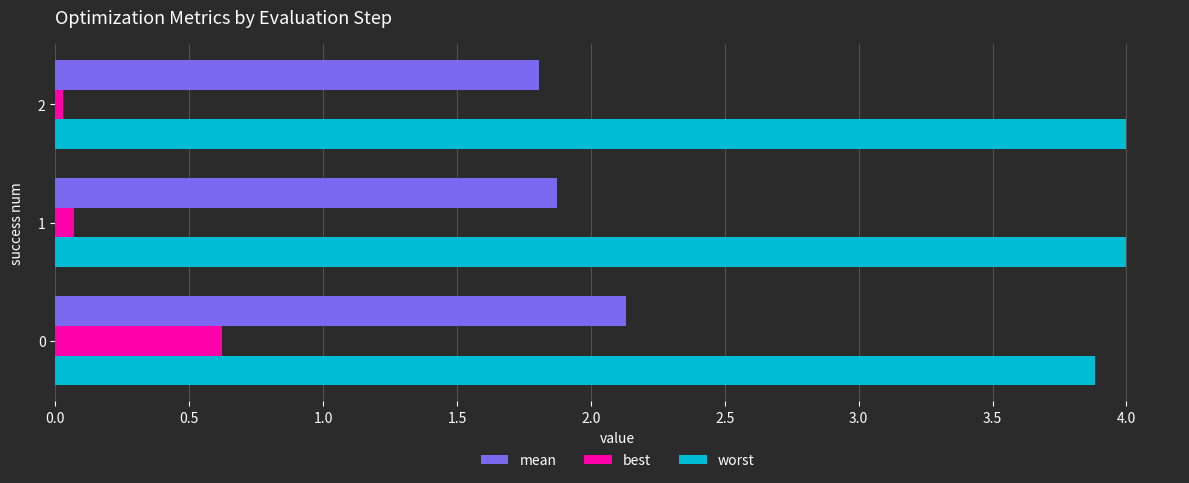

What is the minimum value for worst?

3.9